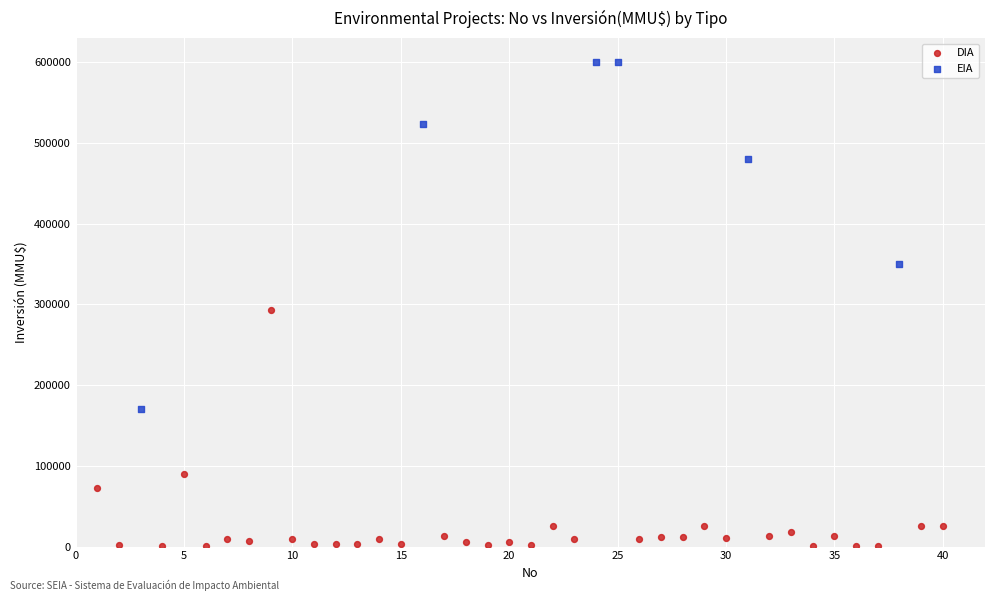

Which series reaches the minimum Y coordinate?

DIA